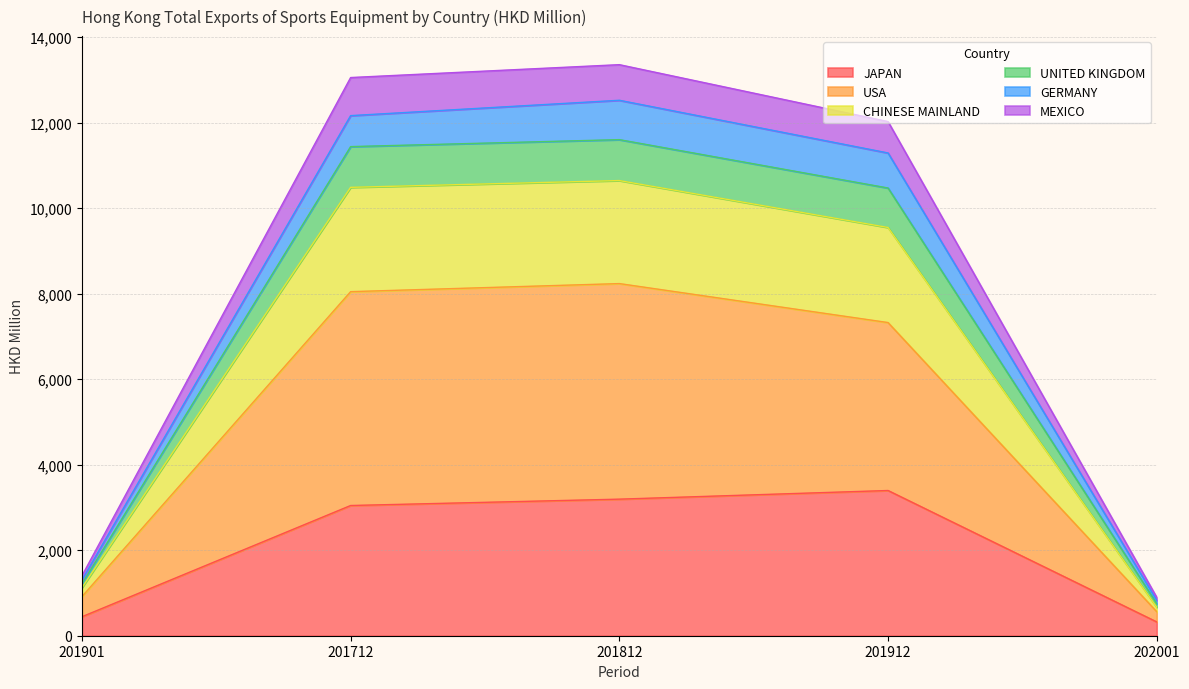

True or false: GERMANY and JAPAN intersect in this chart.

False